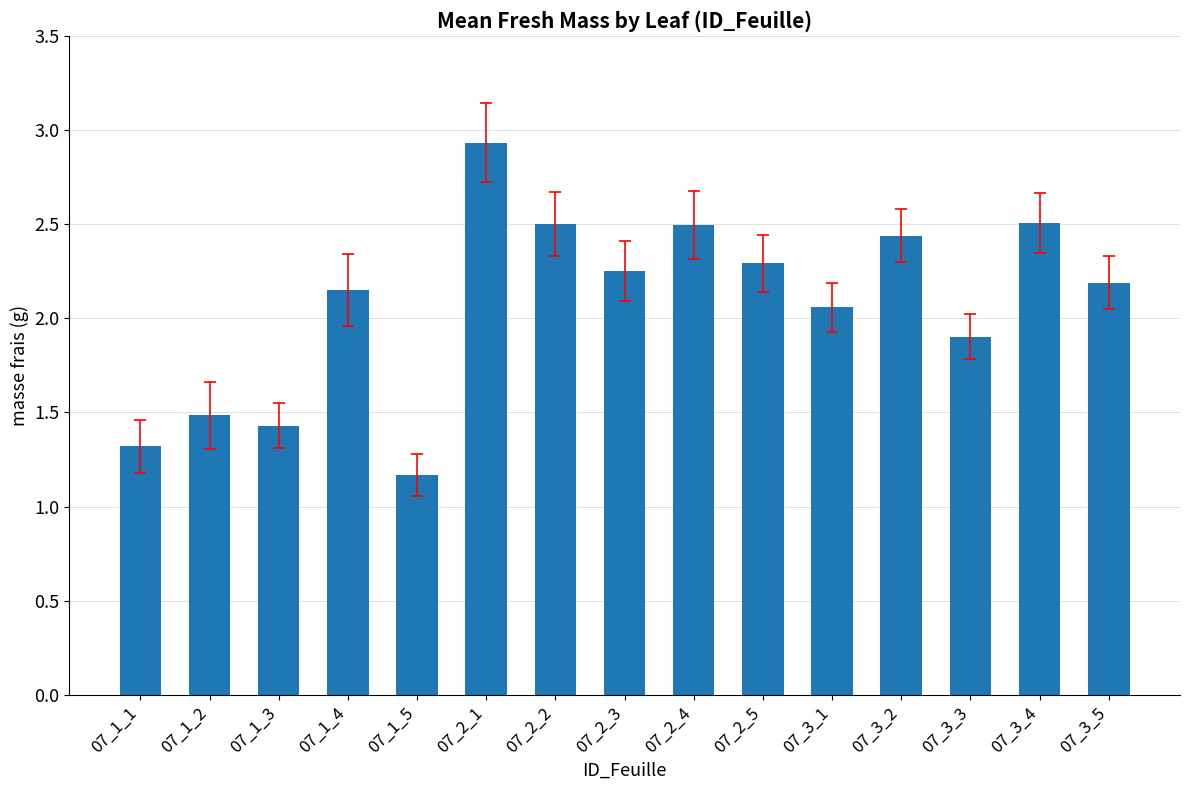

What is the smallest value displayed?

1.2